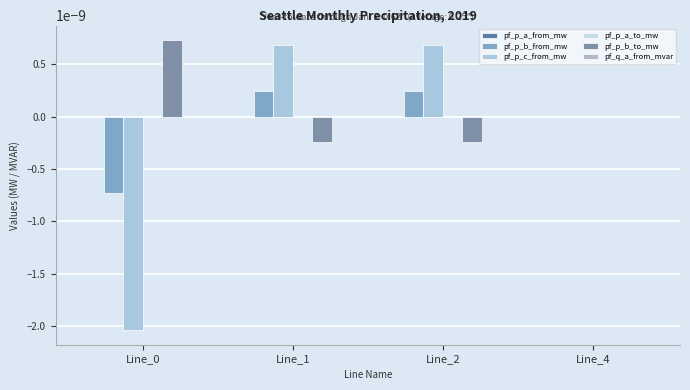

At which category is the sum across all series the highest?

Line_2